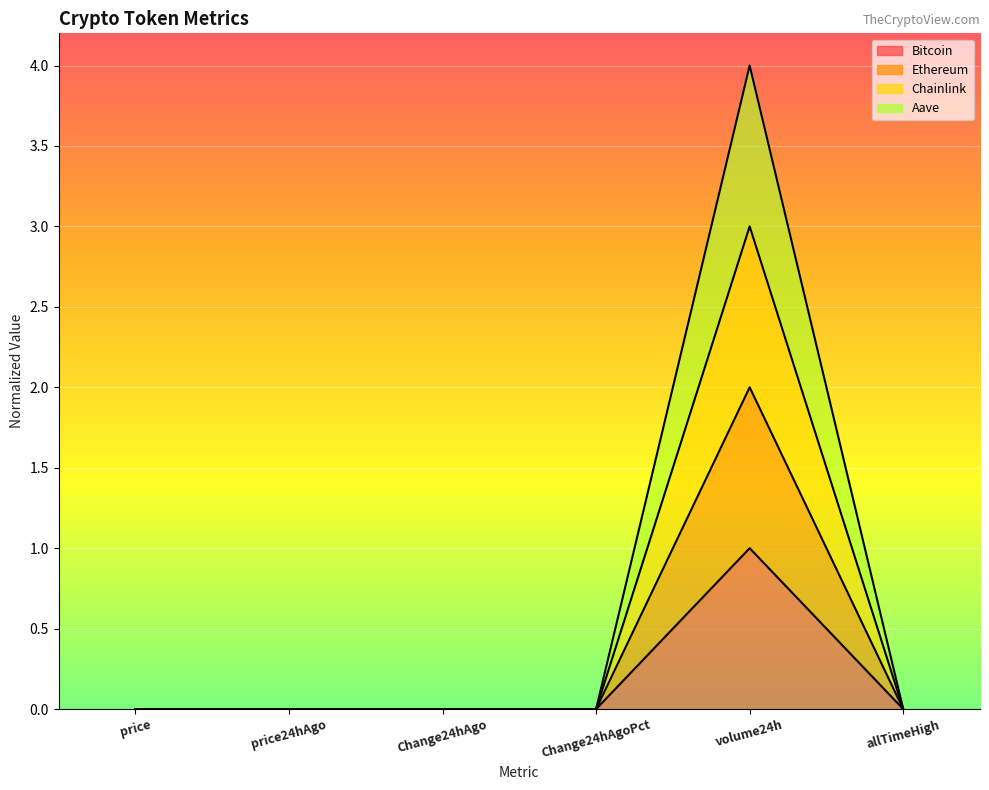

What is the label of the 3rd point from the right?

Change24hAgoPct